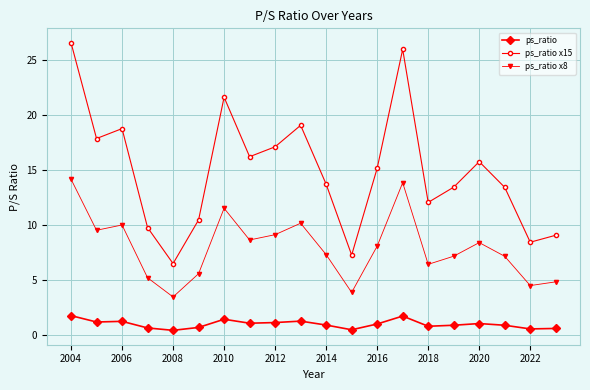

Does the chart have visible grid lines?

Yes